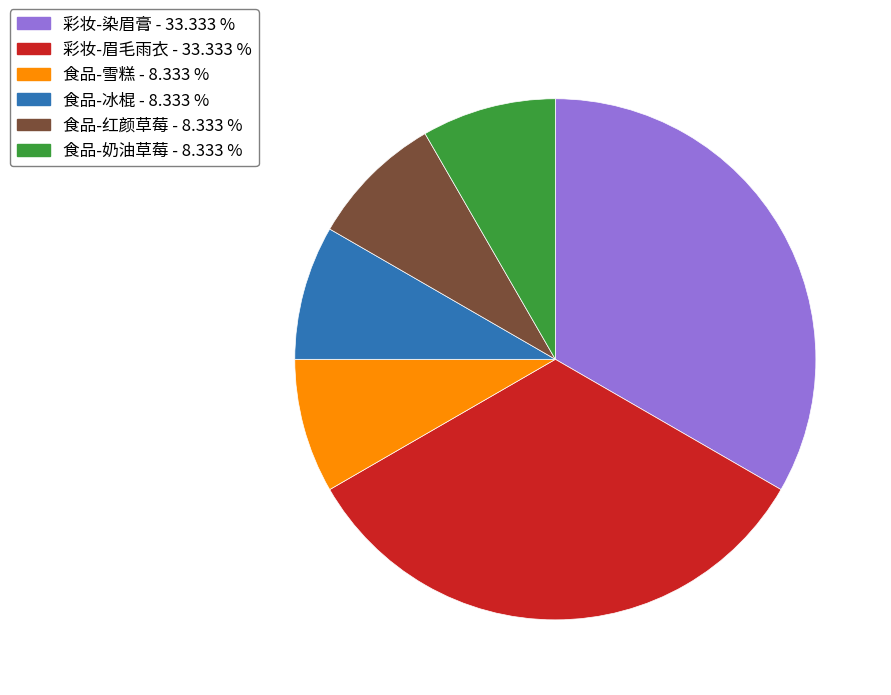

Is 彩妆-眉毛雨衣 the majority of the pie?

No